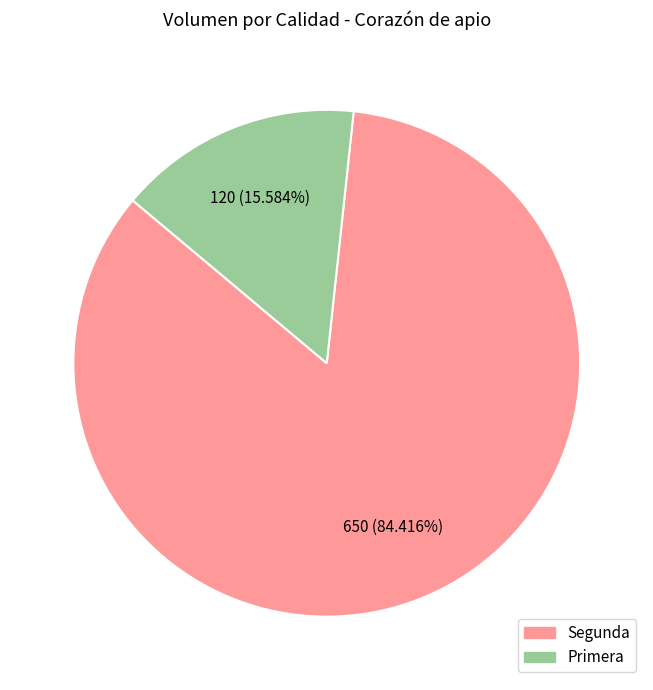

Does any single category account for the majority?

Yes